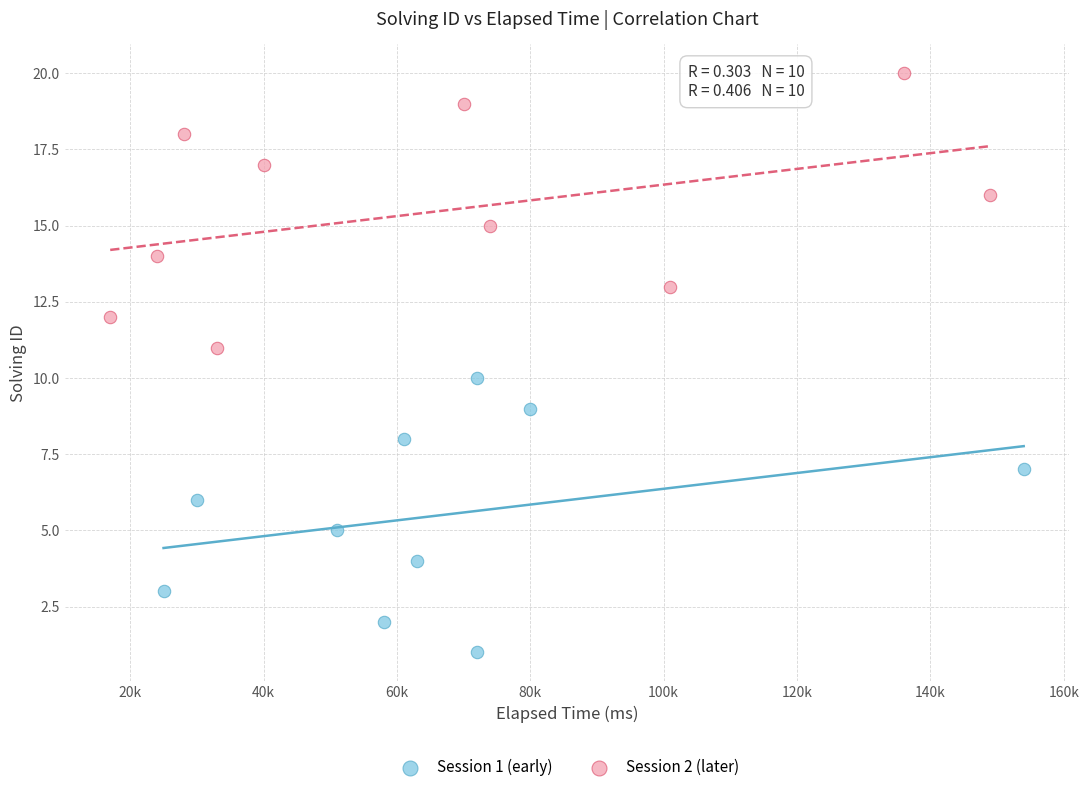

Which series contains the highest Y value?

Session 2 (later)